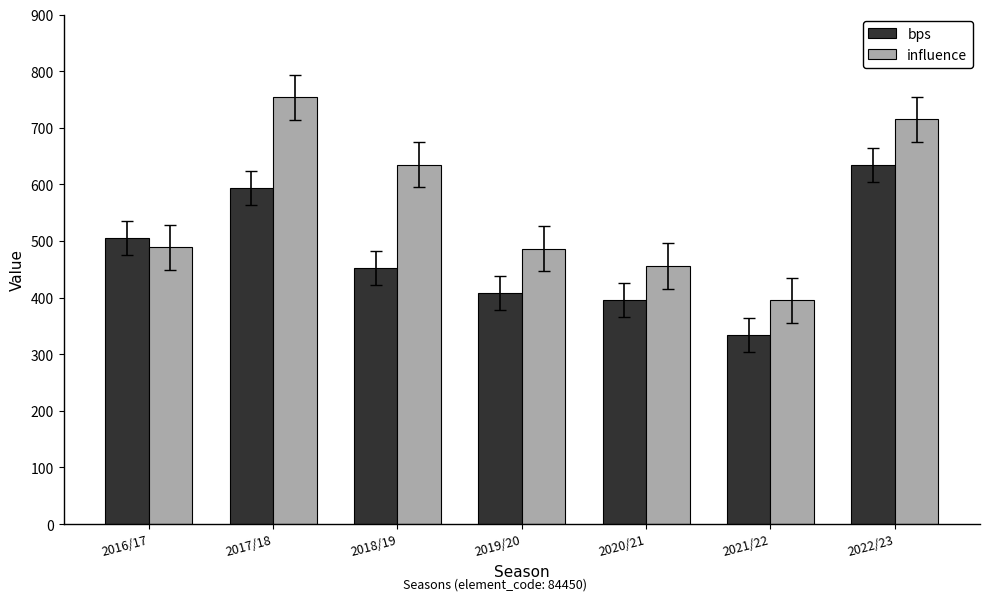

At which label does bps first exceed 452?

2016/17